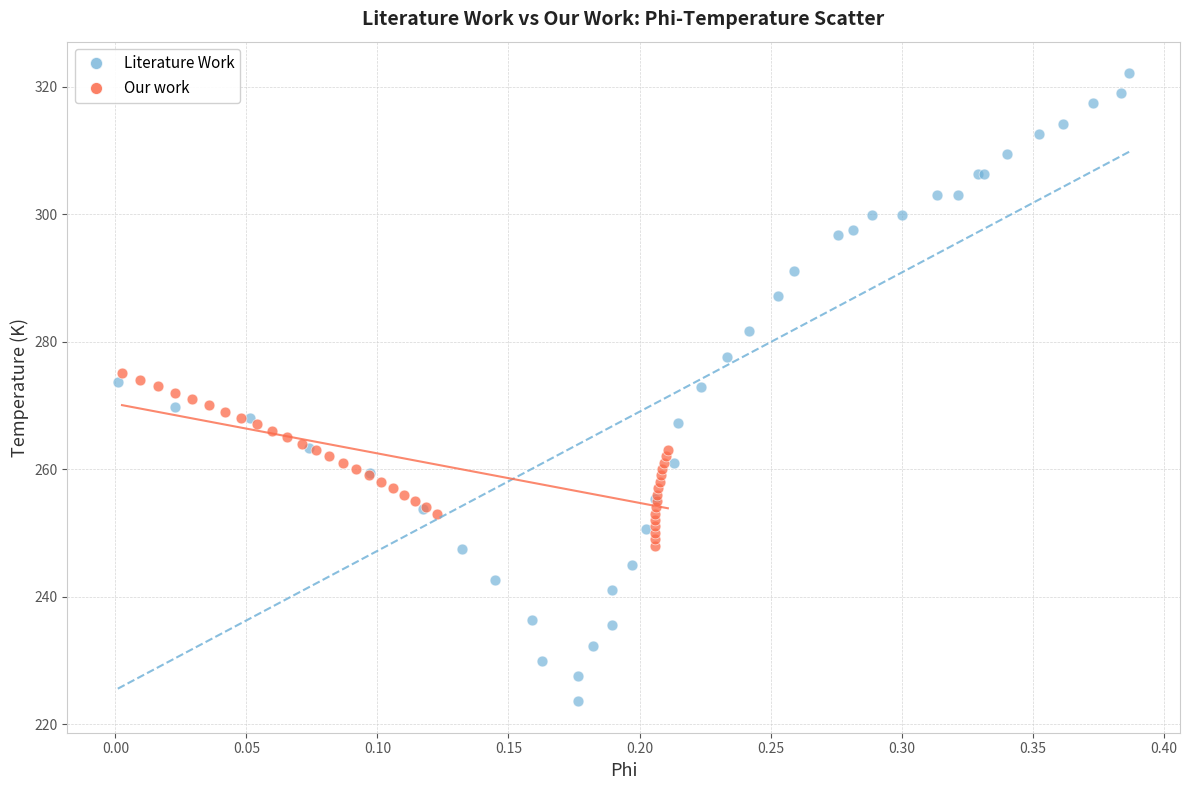

Which series has the widest spread of Y values?

Literature Work